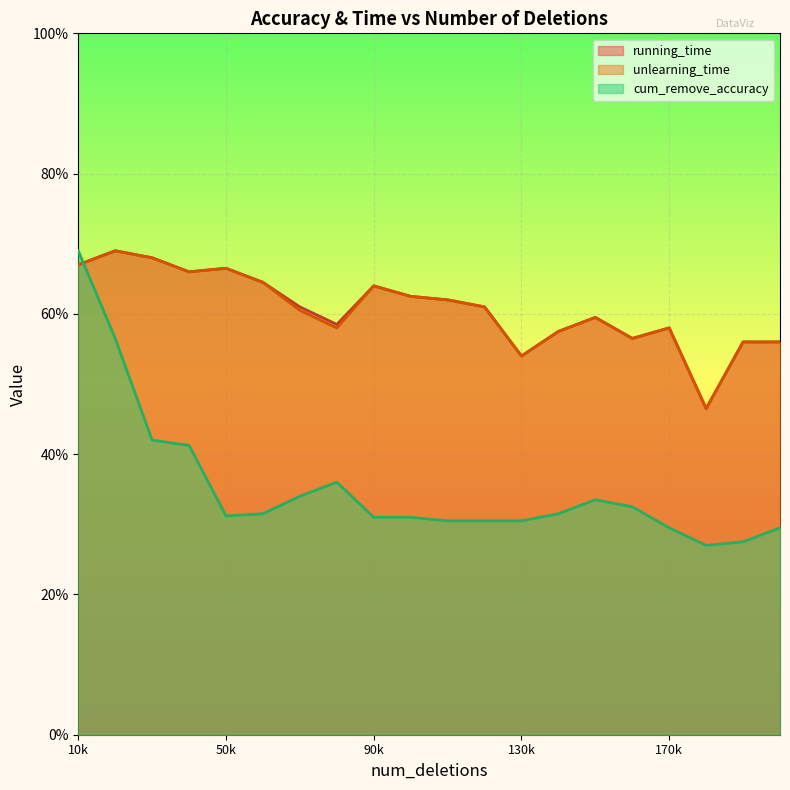

In running_time, how many points are higher than both neighbors (excluding endpoints)?

5